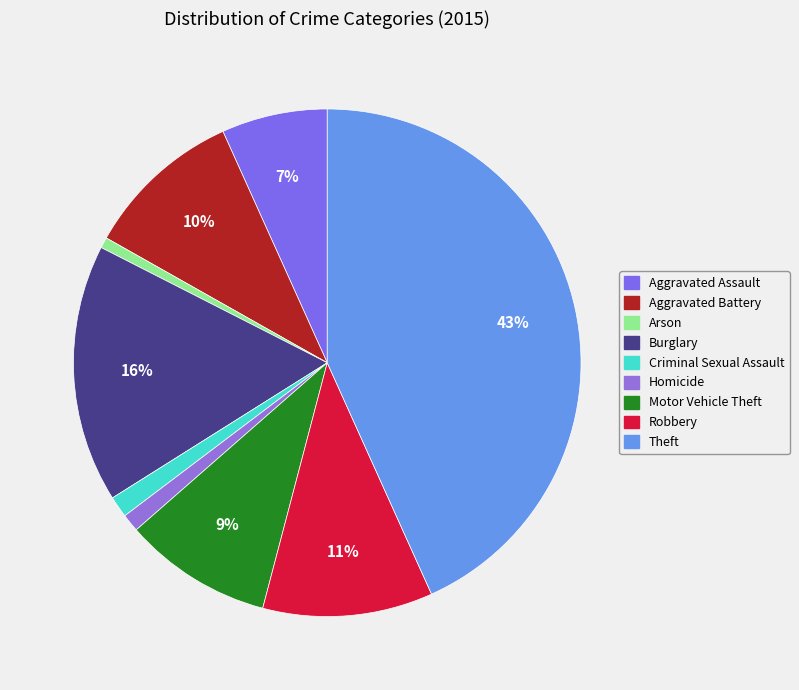

How many segments does this pie chart have?

9